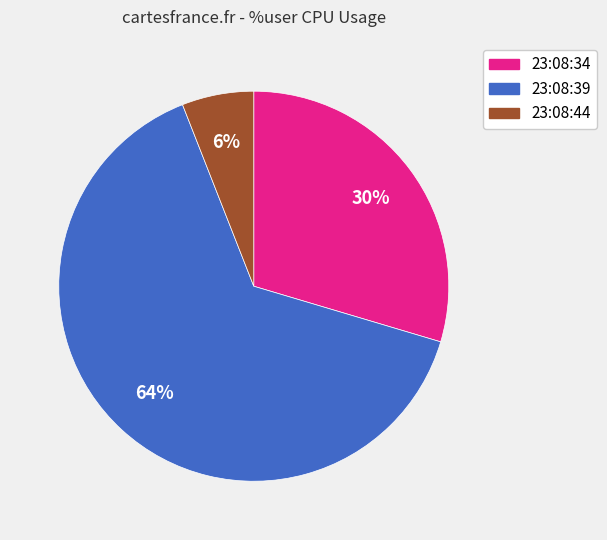

How many segments does this pie chart have?

3